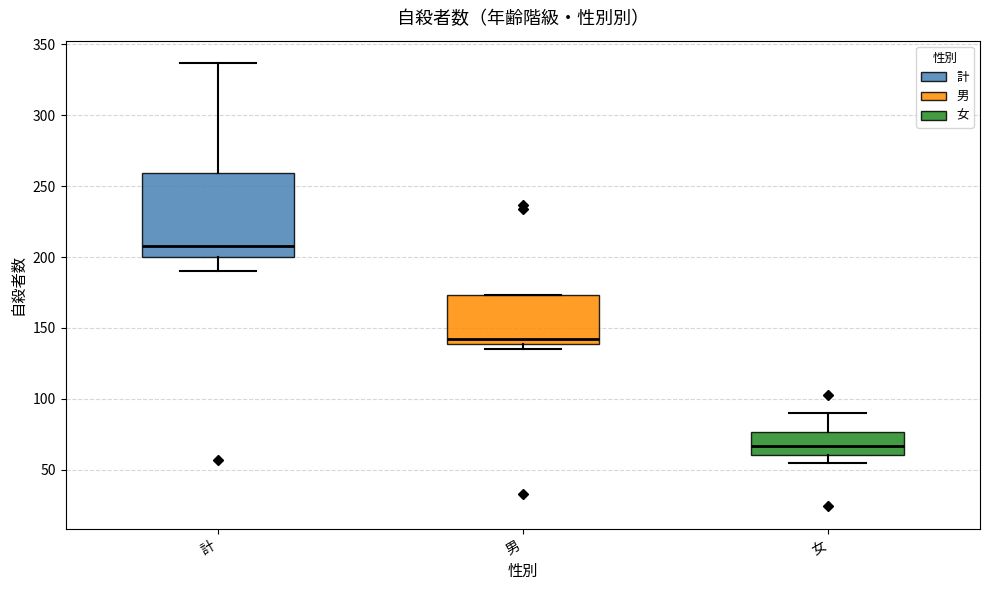

Which box's median line is the lowest?

女